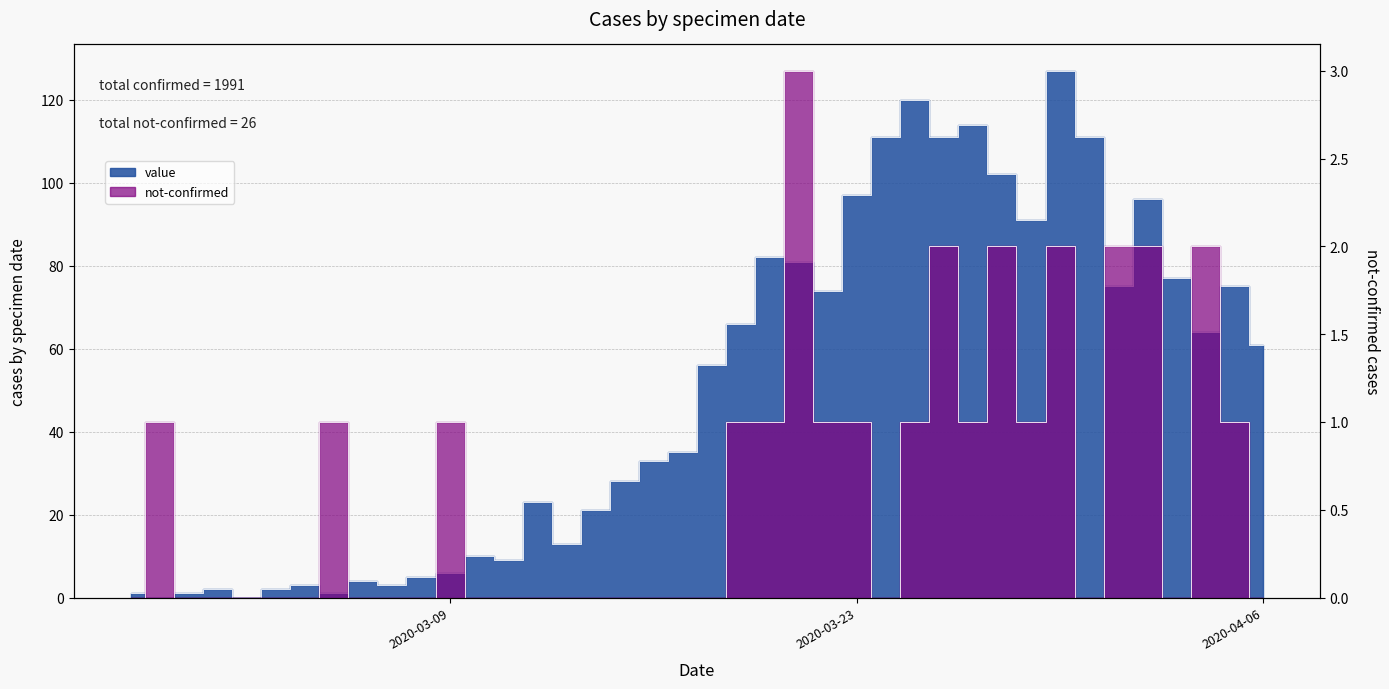

After their last crossing, which series has the higher values: not-confirmed or value?

value